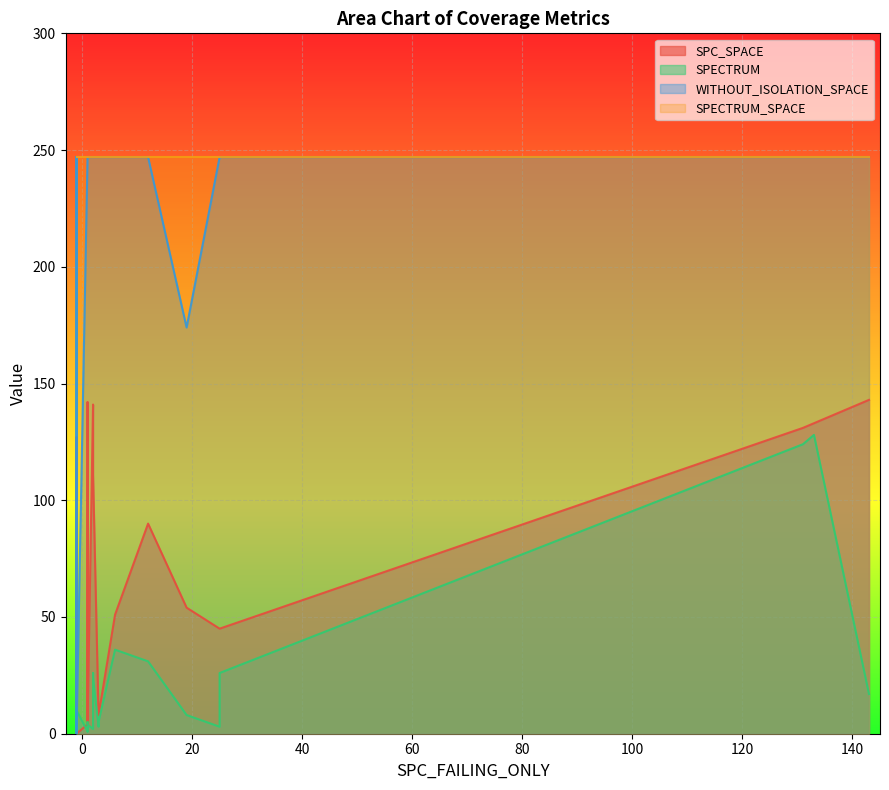

True or false: SPECTRUM has a value of 1 at 26.

False